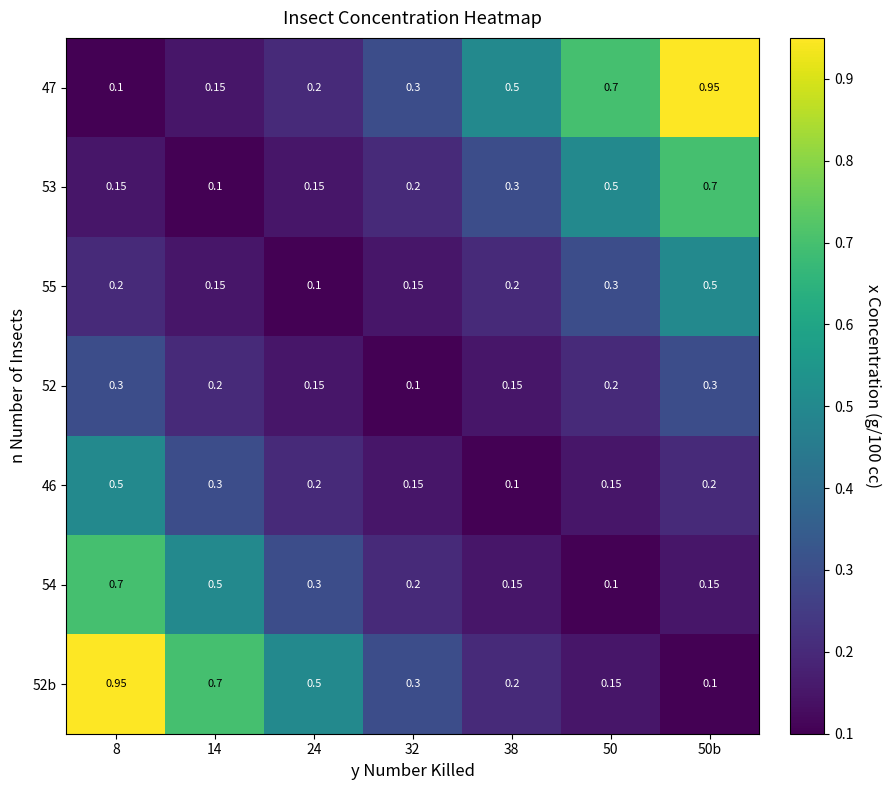

List the series in order of their peak value, lowest first.

52, 55, 46, 53, 54, 47, 52b